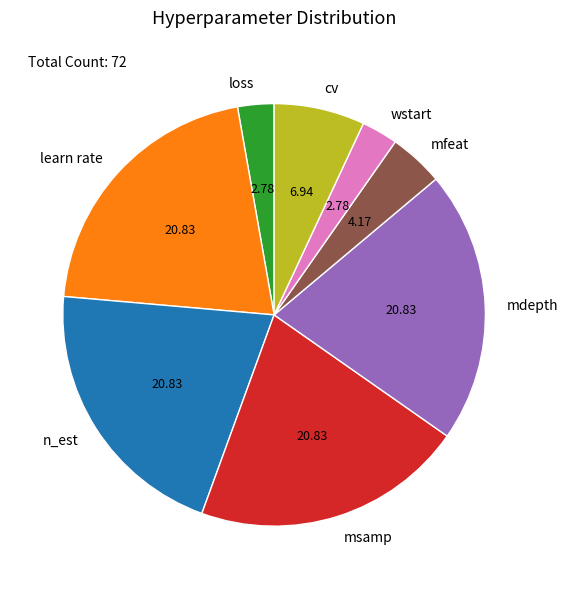

How many segments does this pie chart have?

8